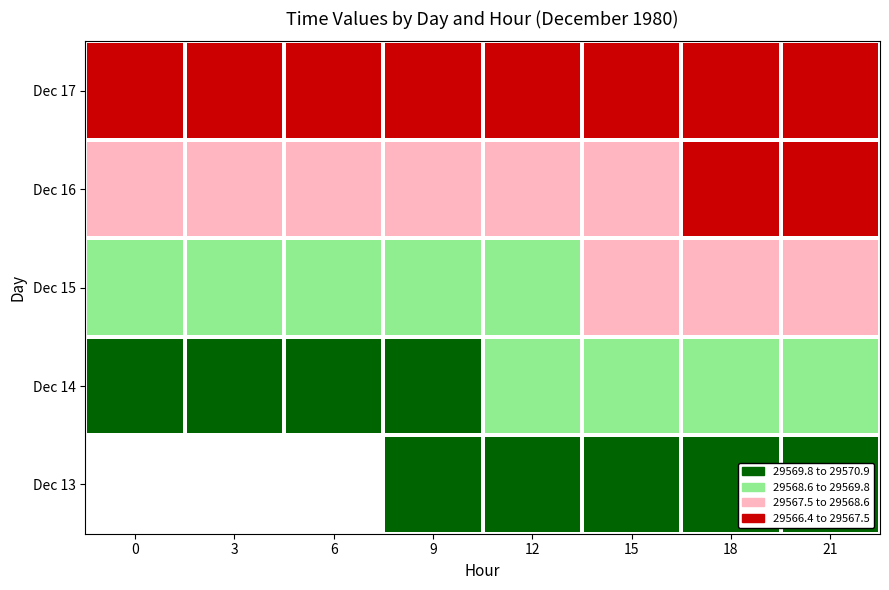

How many data points in Dec 15 are above 29568?

7